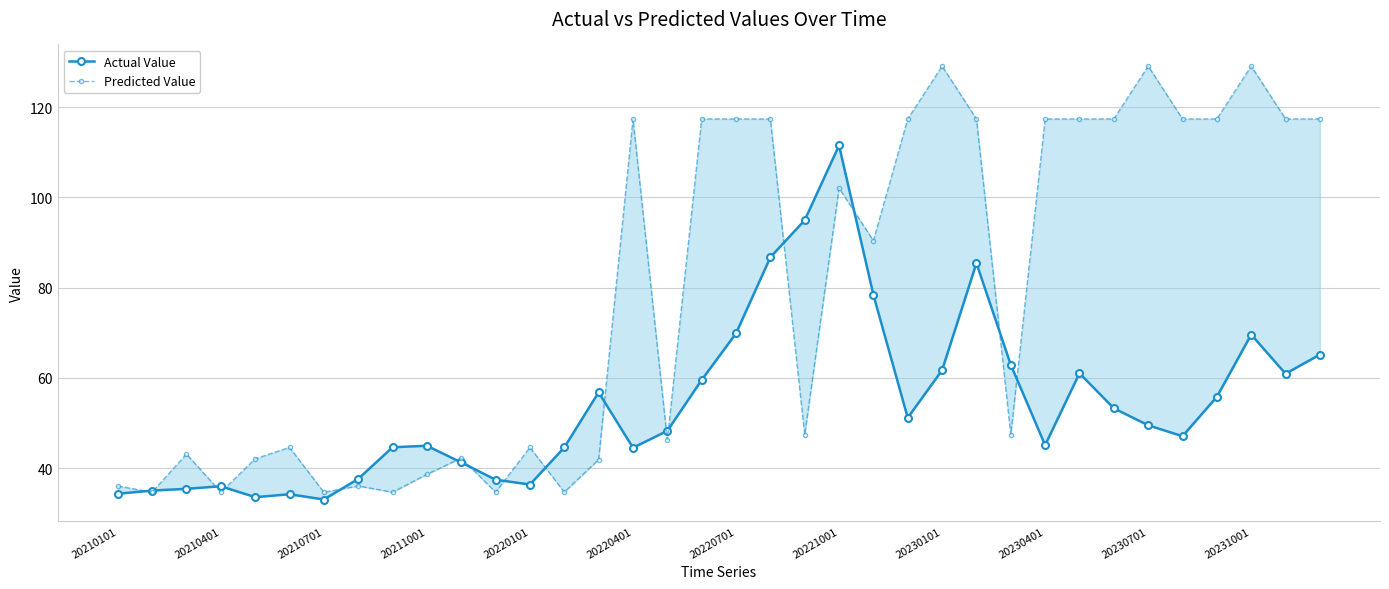

Between 20210701 and 12, which series saw the biggest shift?

Predicted Value